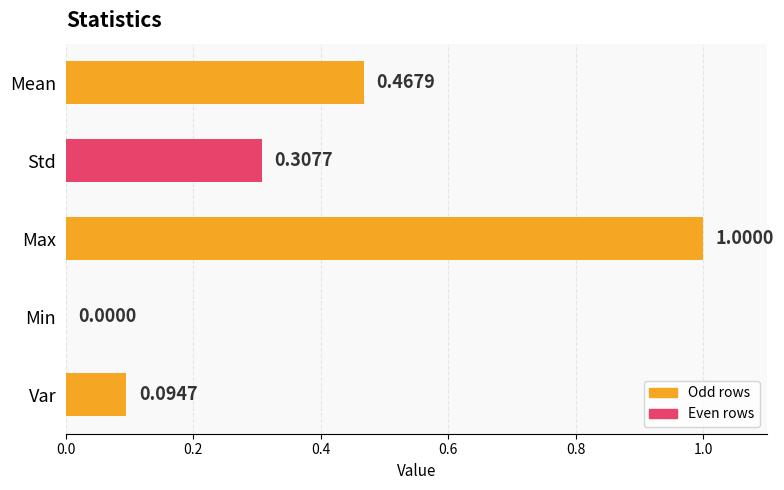

Which label corresponds to the largest value in the chart?

Max